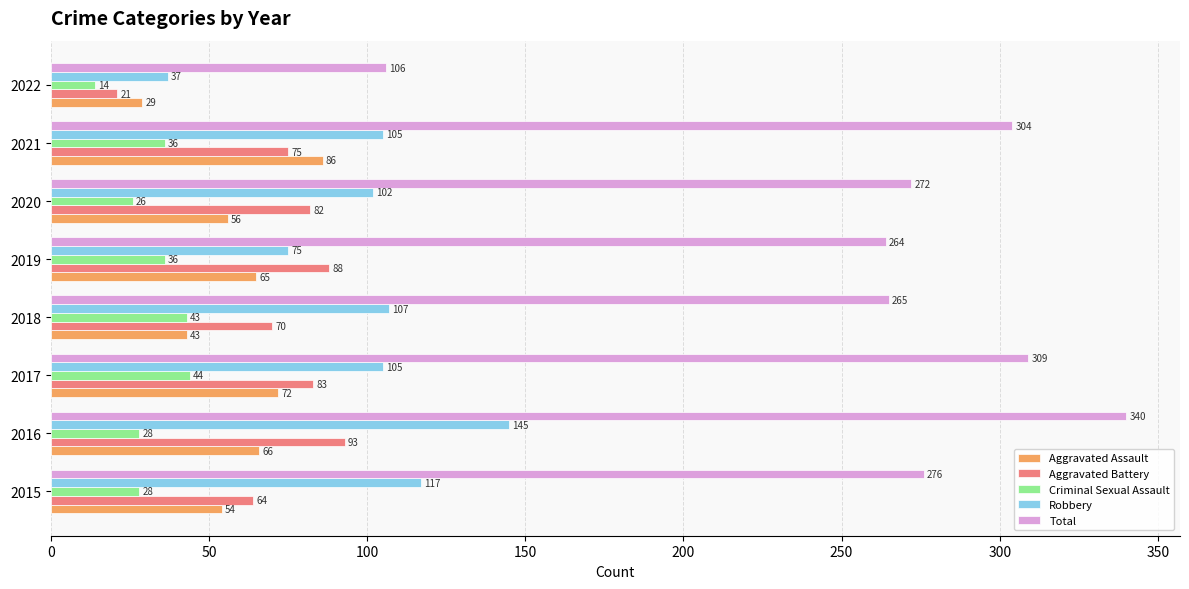

What is the average value of the Criminal Sexual Assault series?

32